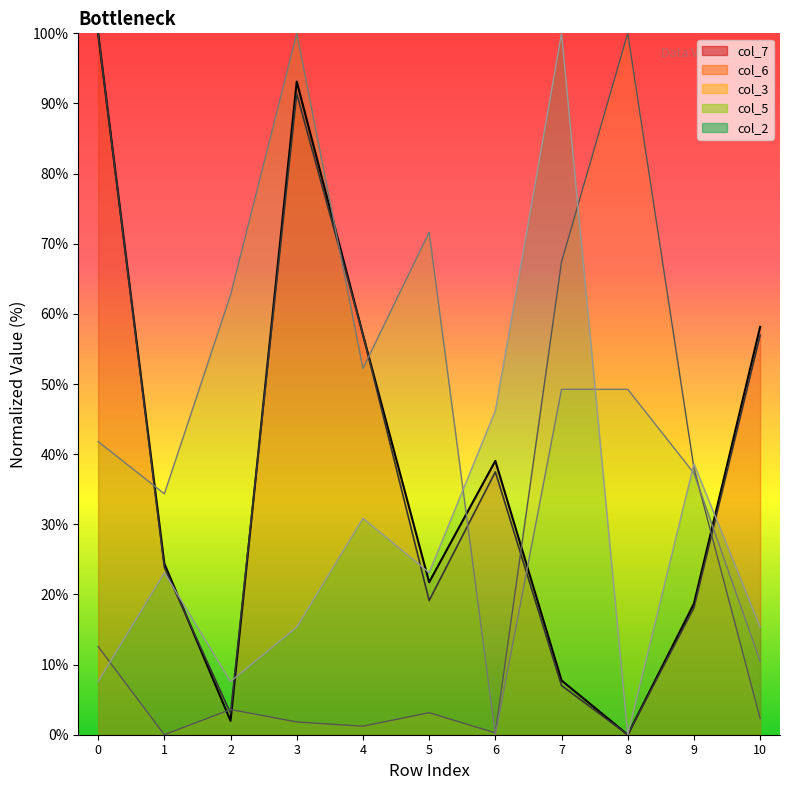

What is the average value of the col_7 series?

38.4